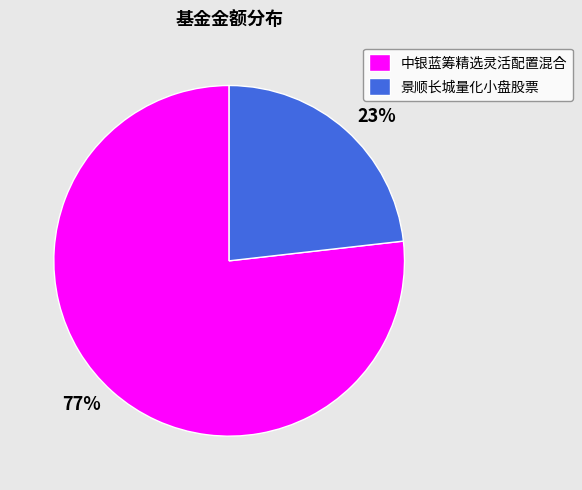

What percentage is the 景顺长城量化小盘股票 slice, to the nearest percent?

23%